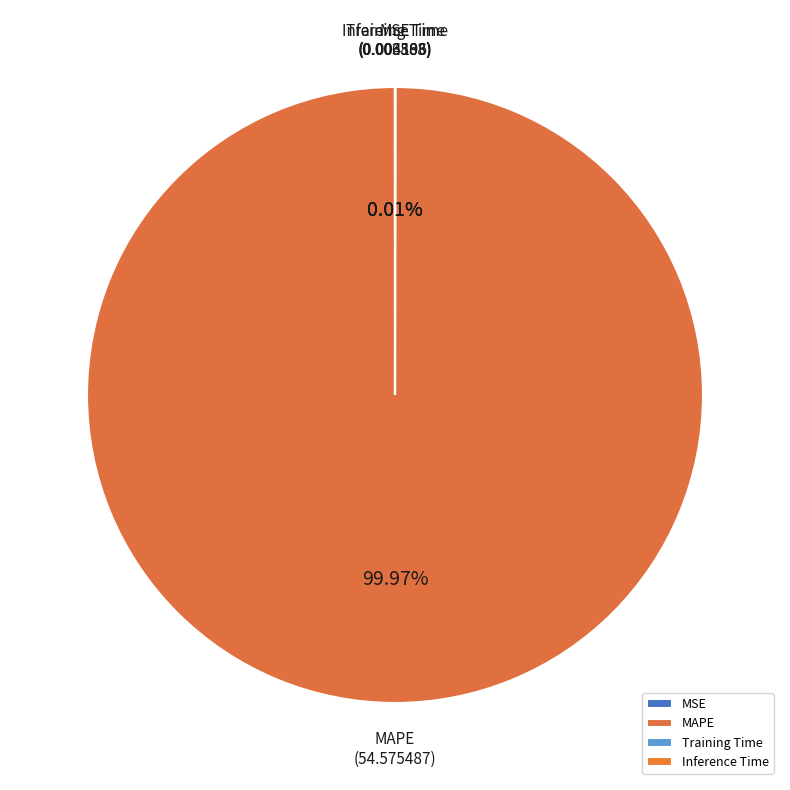

Which category has the biggest portion of the pie?

MAPE